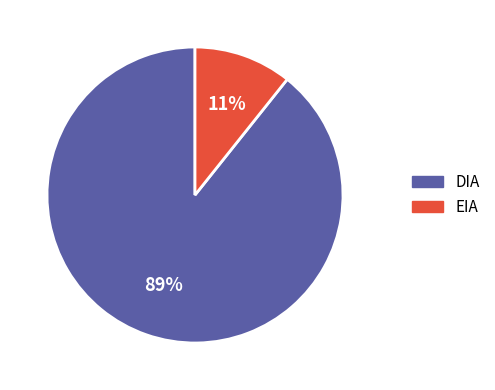

To the nearest percent, what is the combined percentage of DIA and EIA?

100%